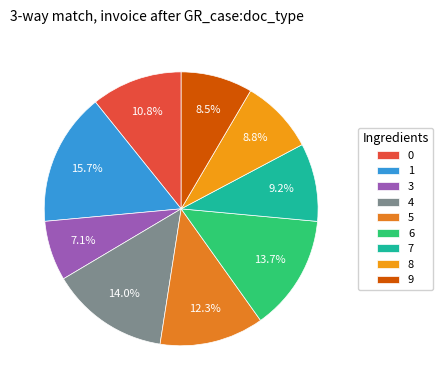

True or false: 0 accounts for 24% of the total.

False